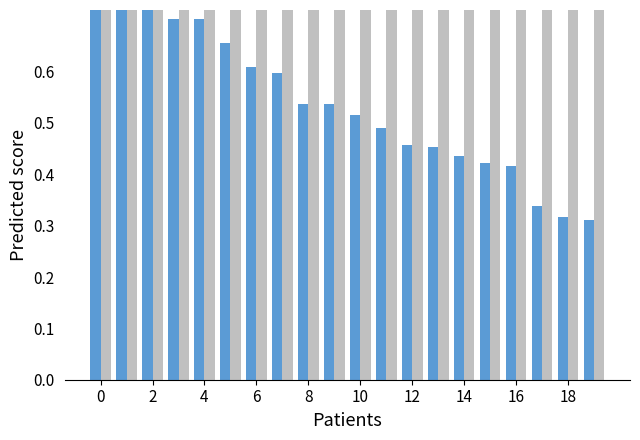

What is the value of the price bar at the 4th from the left?

0.9